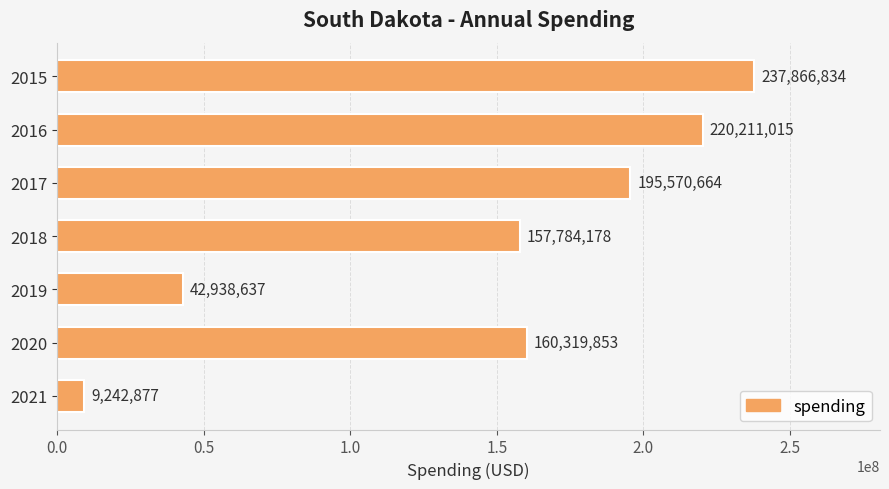

The value at 2019 is 42938637. True or false?

True